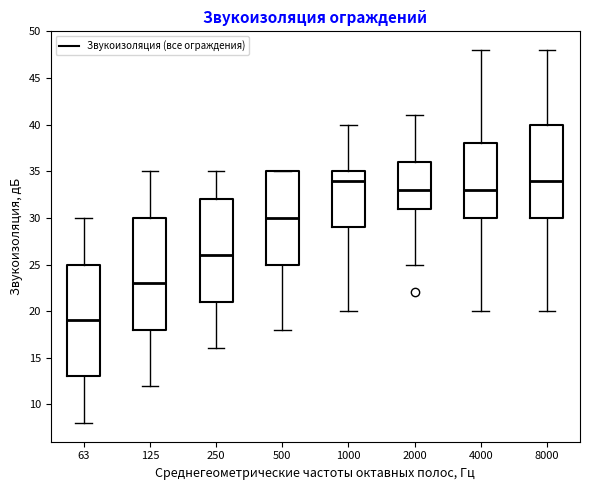

Reading left to right, transcribe this box plot: for each box, give where its median line is, the range the box spans, and where its two whiskers end, as read against the y-axis. The values are not printed on the chart, so give them approximately, as read against the axis.

63: median 19, box 13 to 25, whiskers 8 to 30
125: median 23, box 18 to 30, whiskers 12 to 35
250: median 26, box 21 to 32, whiskers 16 to 35
500: median 30, box 25 to 35, whiskers 18 to 35
1000: median 34, box 29 to 35, whiskers 20 to 40
2000: median 33, box 31 to 36, whiskers 25 to 41
4000: median 33, box 30 to 38, whiskers 20 to 48
8000: median 34, box 30 to 40, whiskers 20 to 48